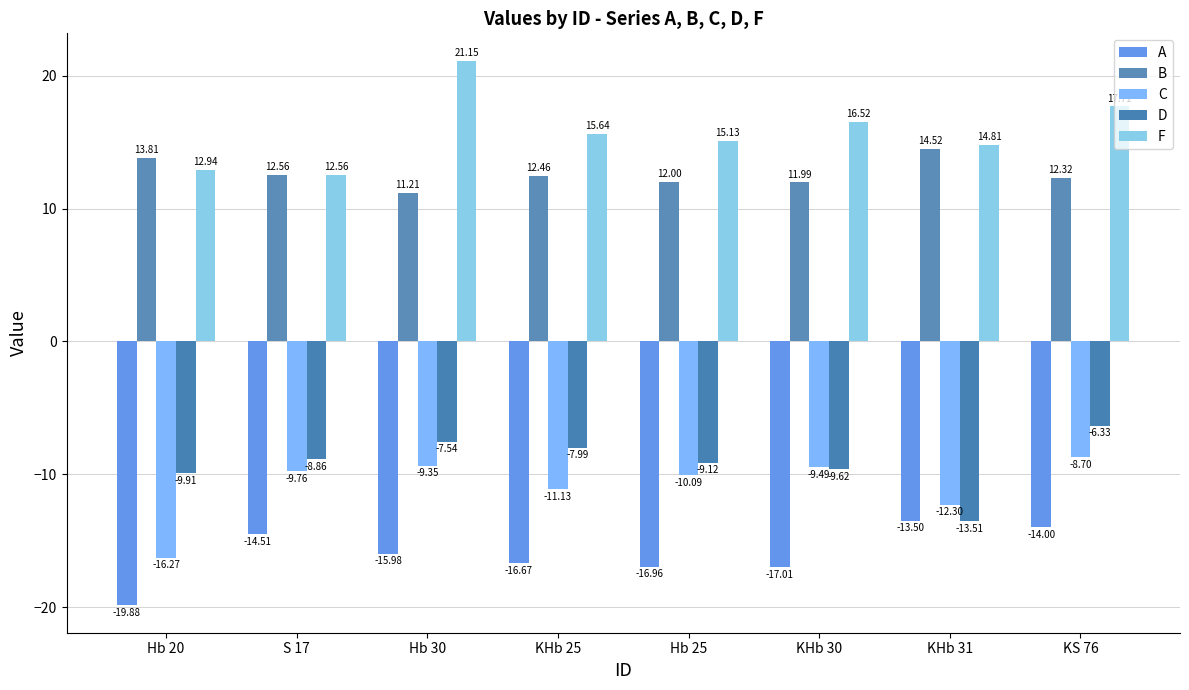

Is the value of B at KS 76 greater than the value of D at Hb 30?

Yes